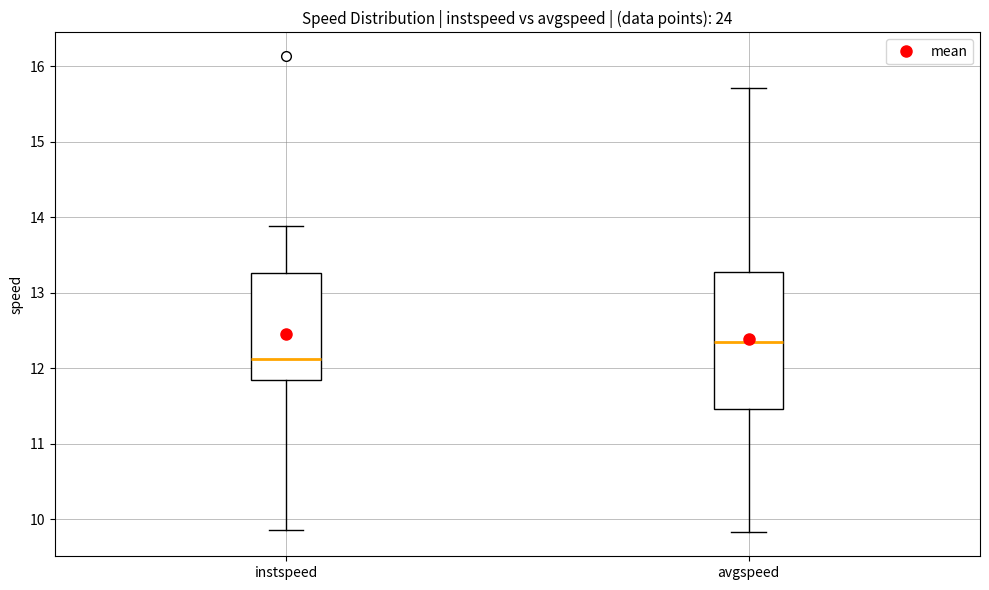

Reading left to right, transcribe this box plot: for each box, give where its median line is, the range the box spans, and where its two whiskers end, as read against the y-axis. The values are not printed on the chart, so give them approximately, as read against the axis.

instspeed: median 12.1, box 11.9 to 13.3, whiskers 9.9 to 13.9
avgspeed: median 12.4, box 11.5 to 13.3, whiskers 9.8 to 15.7